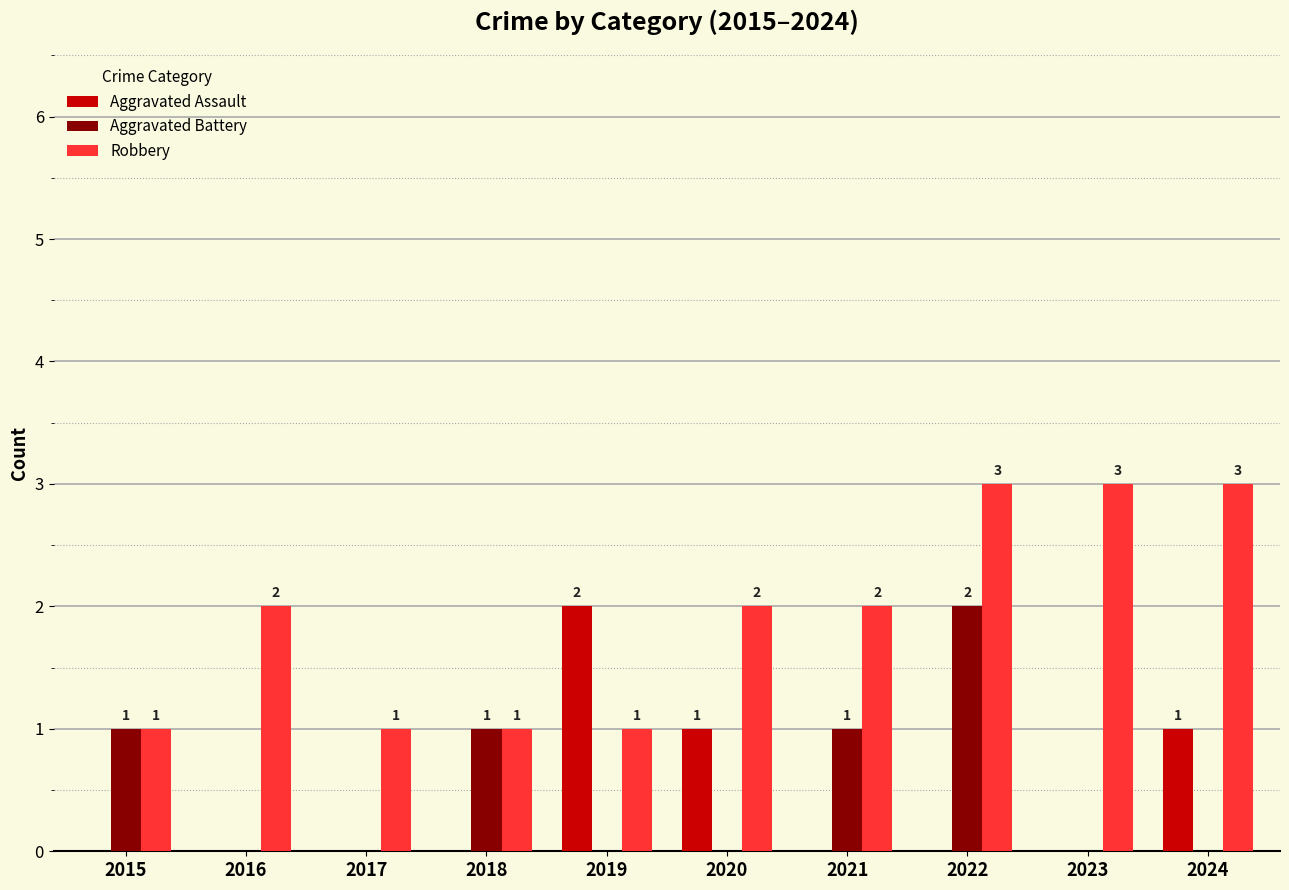

Does the chart contain stacked bars?

No